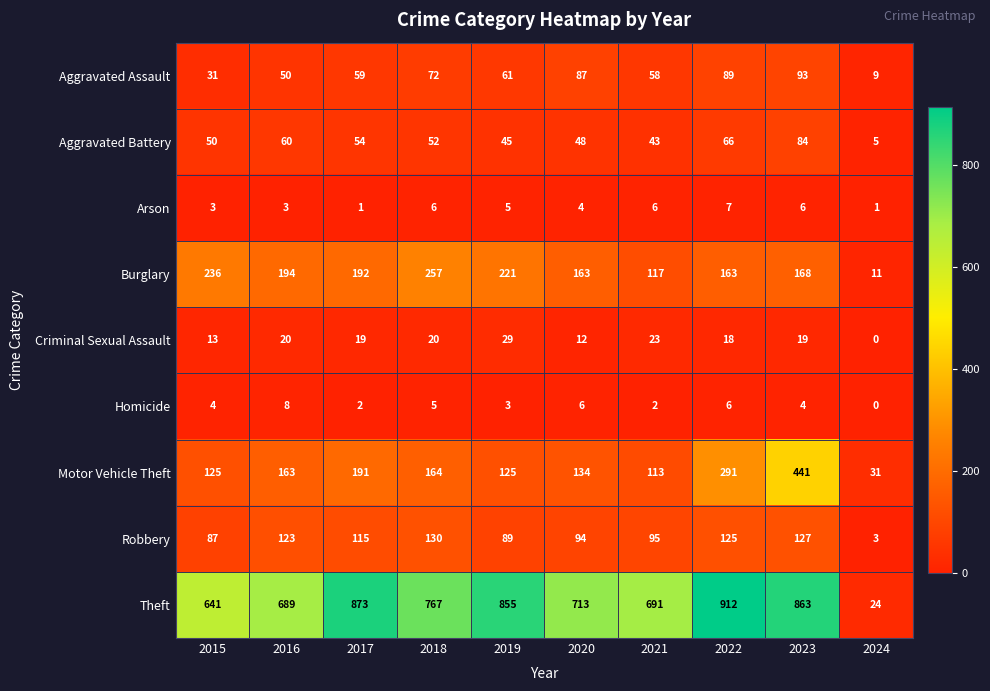

At which label does Burglary reach its peak?

2018